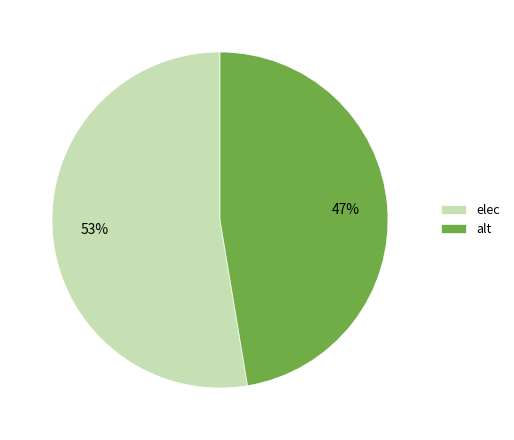

Which has a higher value, alt or elec?

elec